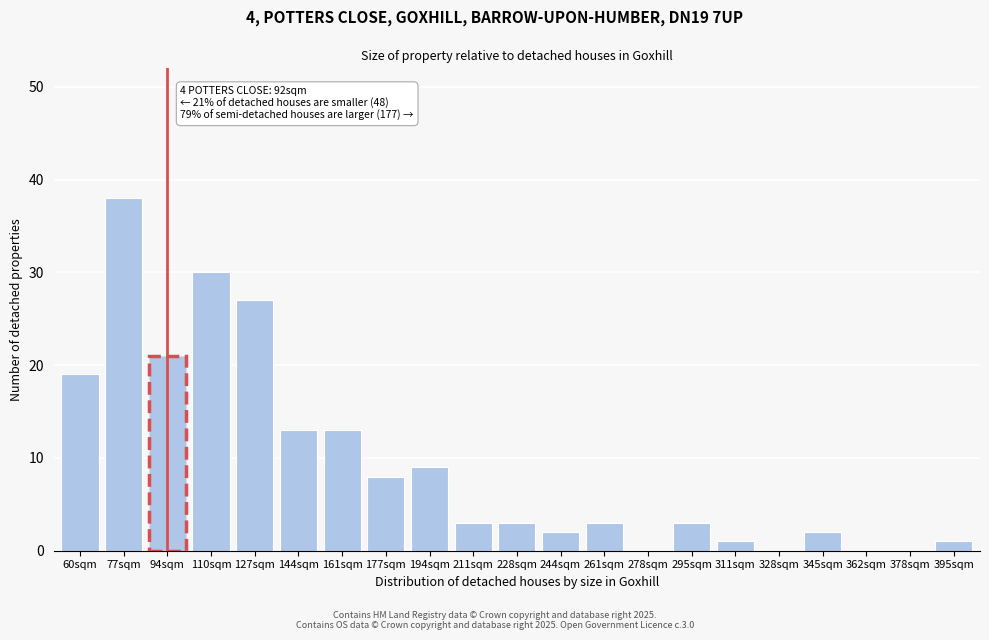

Reading left to right, list all the values displayed in this chart.

60sqm=19	77sqm=38	94sqm=21	110sqm=30	127sqm=27	144sqm=13	161sqm=13	177sqm=8	194sqm=9	211sqm=3	228sqm=3	244sqm=2	261sqm=3	278sqm=0	295sqm=3	311sqm=1	328sqm=0	345sqm=2	362sqm=0	378sqm=0	395sqm=1